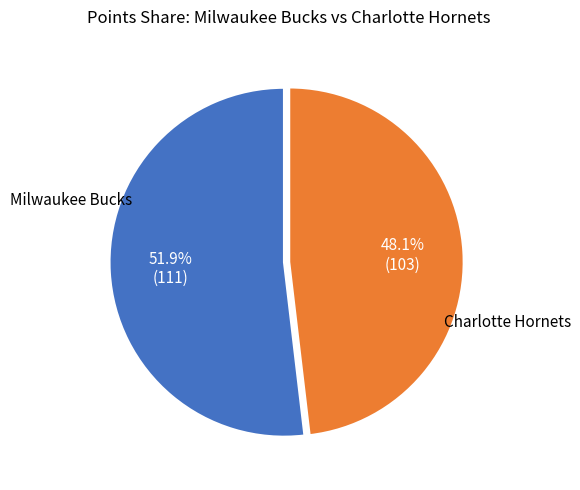

Is there any slice that represents more than half of the pie?

Yes